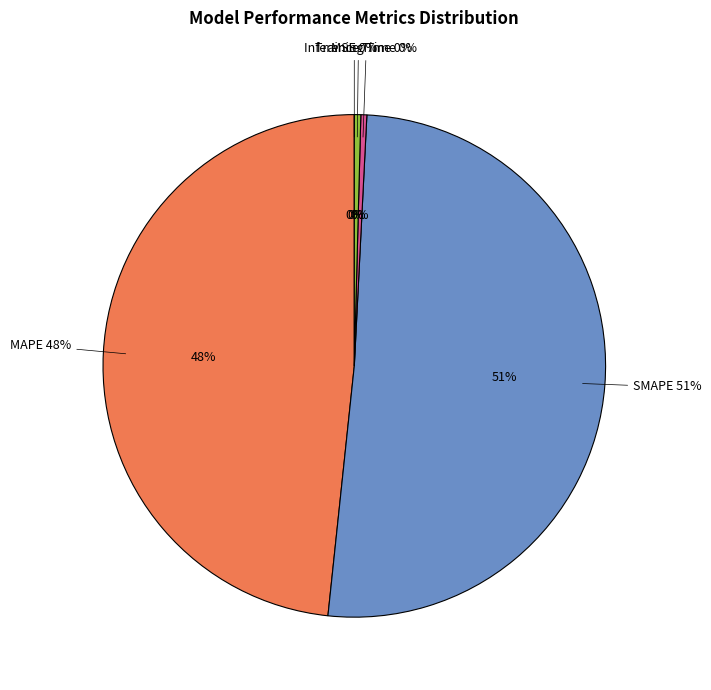

What is the largest slice in the pie chart?

SMAPE